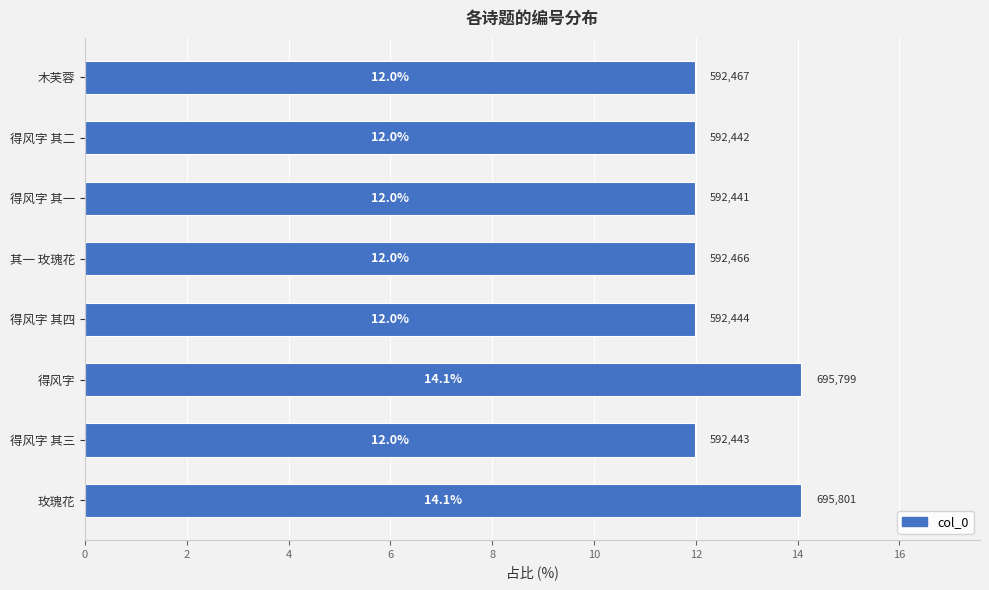

Is it true that the value at 木芙蓉 is 19.1?

False